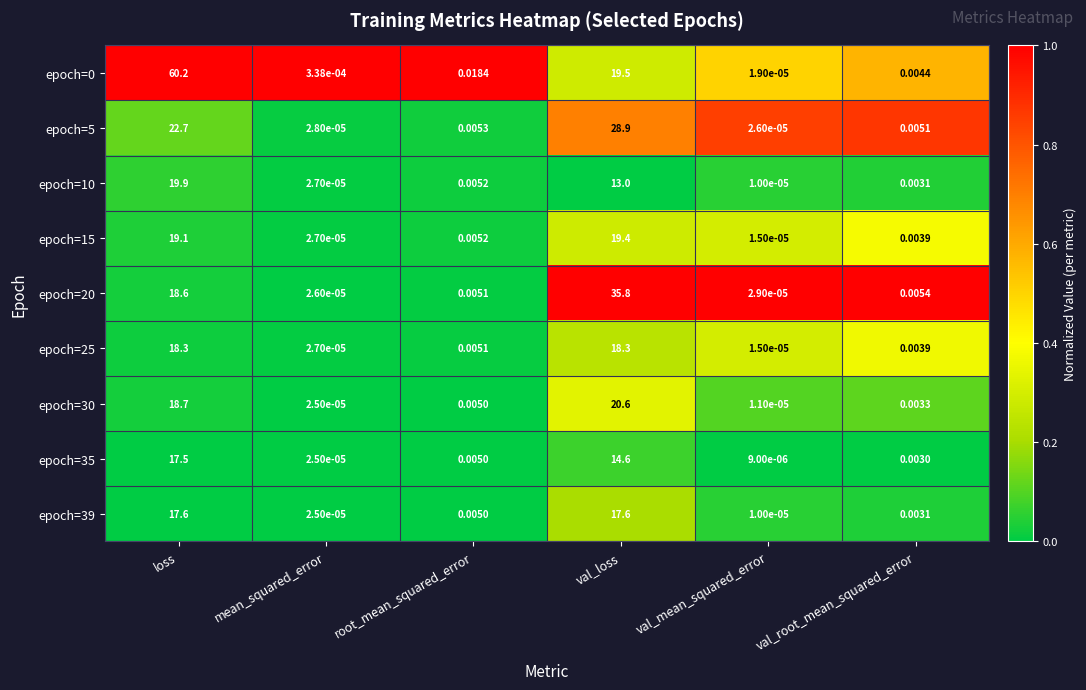

List the labels in order of epoch=20 value, smallest first.

mean_squared_error, val_mean_squared_error, root_mean_squared_error, val_root_mean_squared_error, loss, val_loss